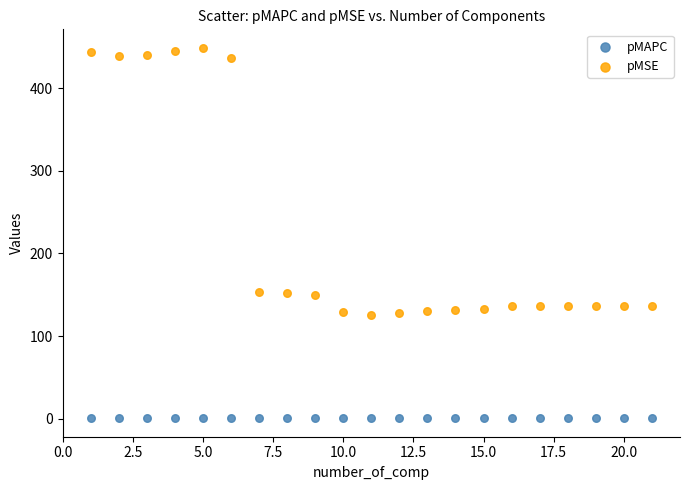

What are all the series names shown in the legend?

pMAPC, pMSE